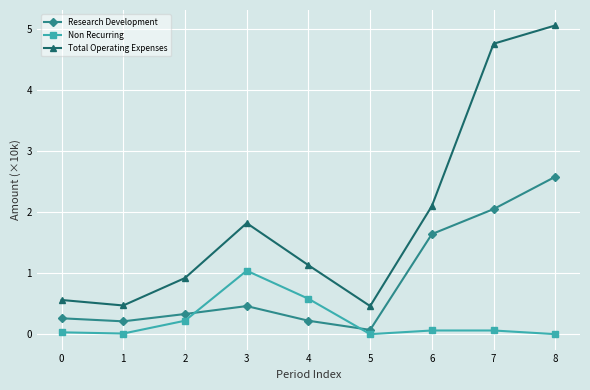

What is the value of the Research Development point at the 2nd from the left?

0.2